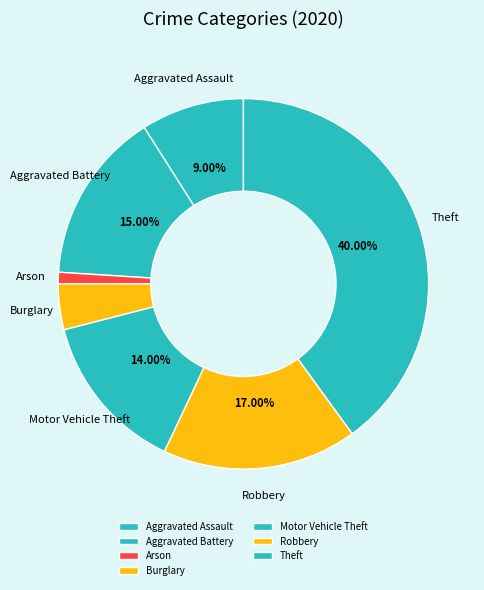

Which slice is the smallest?

Arson